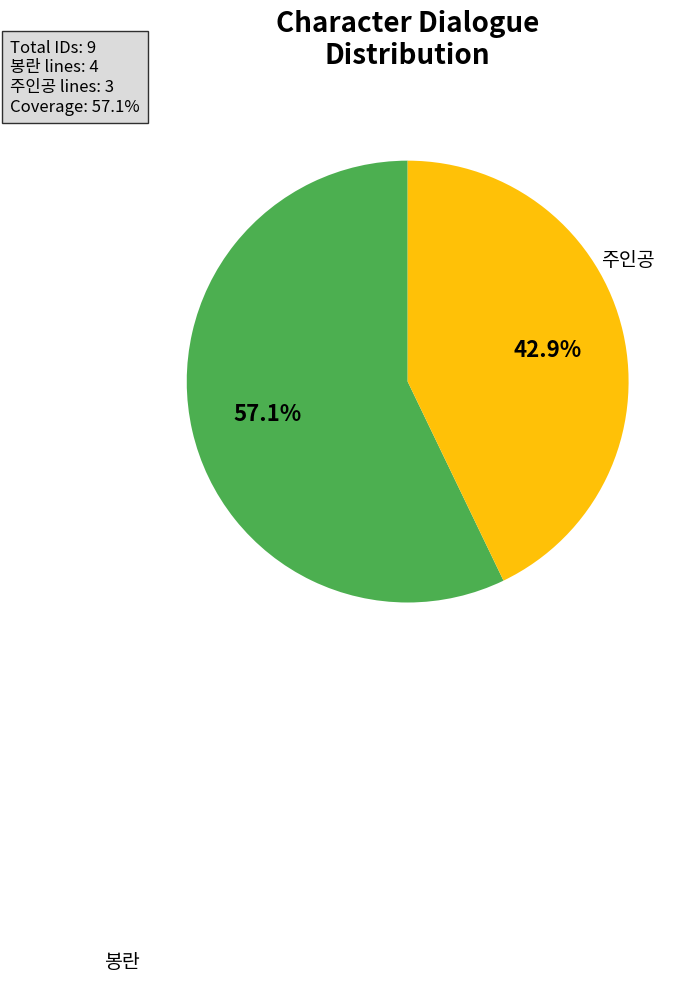

Is there any slice that represents more than half of the pie?

Yes